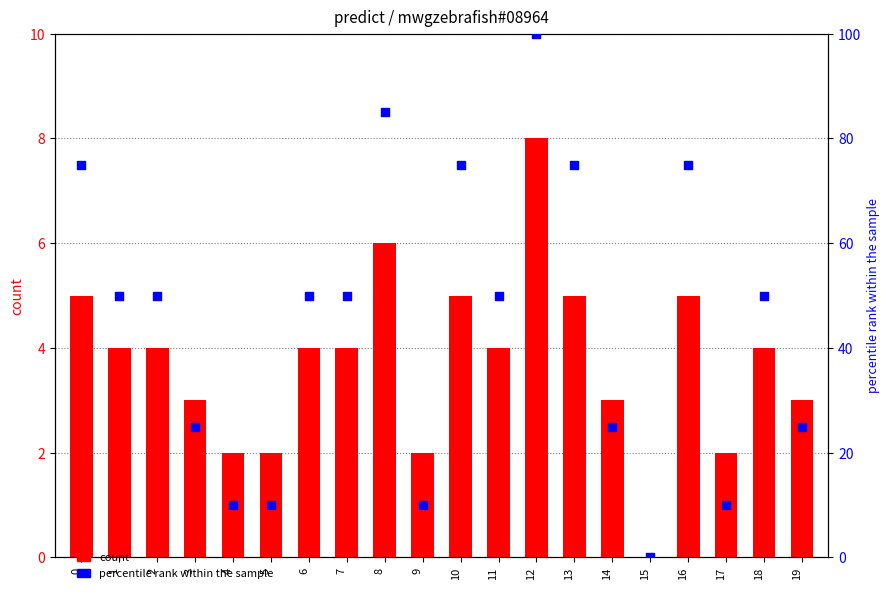

At which category is the sum across all series the highest?

12